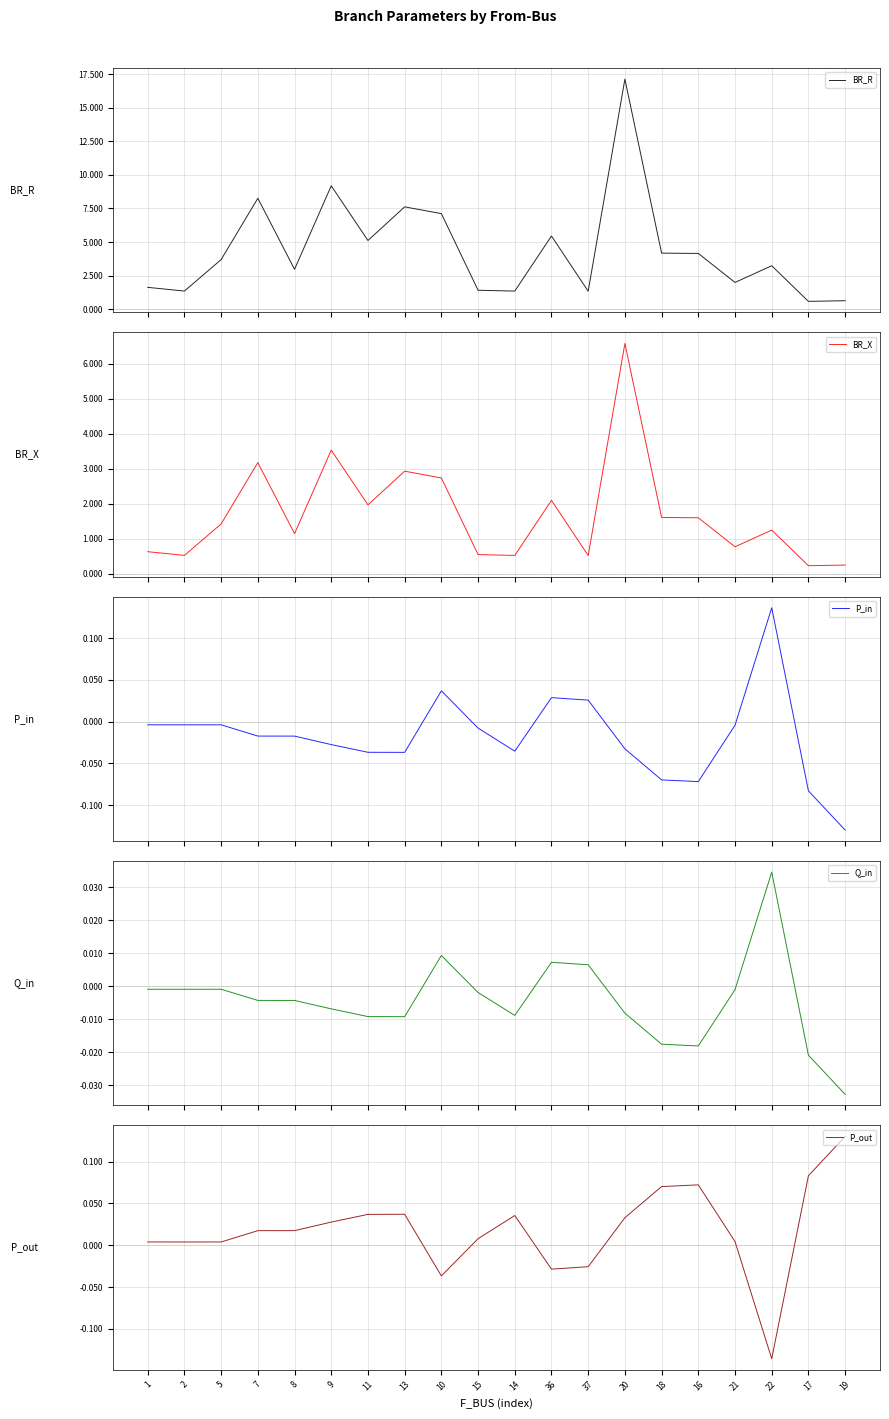

At which category is the sum across all series the highest?

20